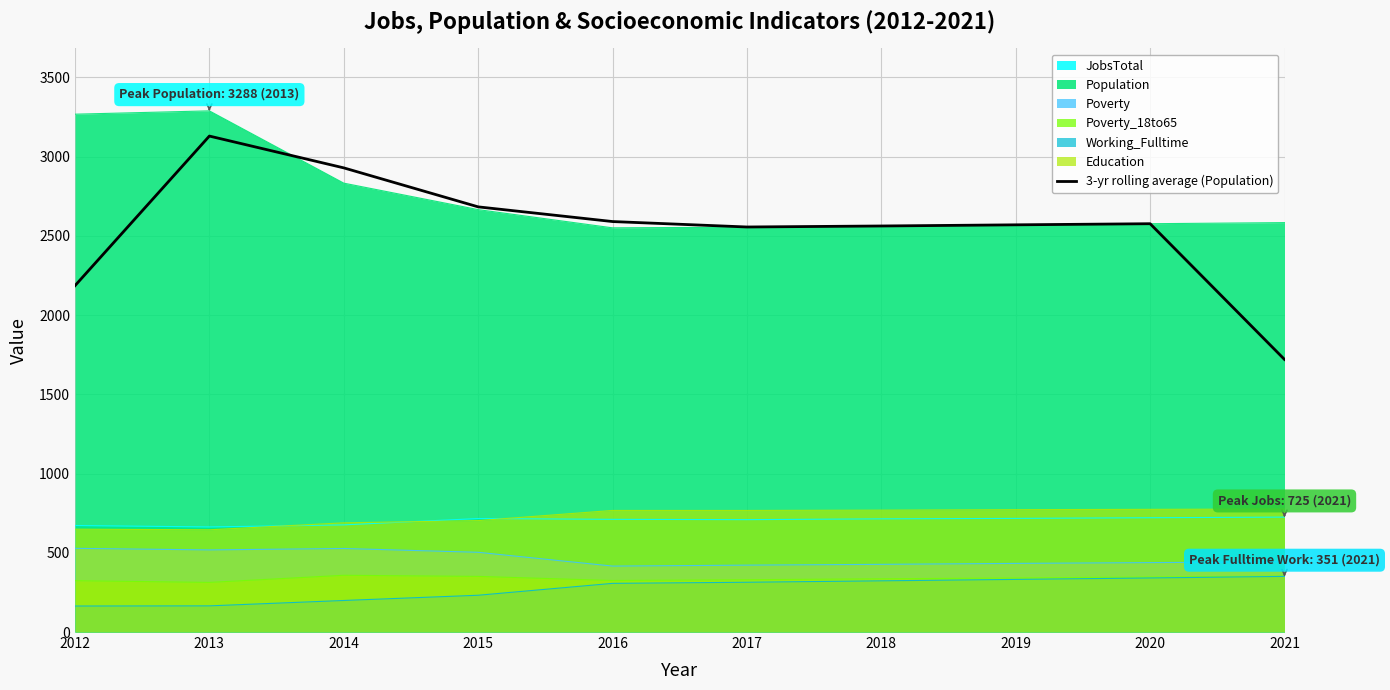

Reading left to right, what are all the values shown in this chart?

2012=2185.0	2013=3129.0	2014=2928.3	2015=2682.3	2016=2589.7	2017=2555.3	2018=2561.7	2019=2569.0	2020=2576.0	2021=1719.7